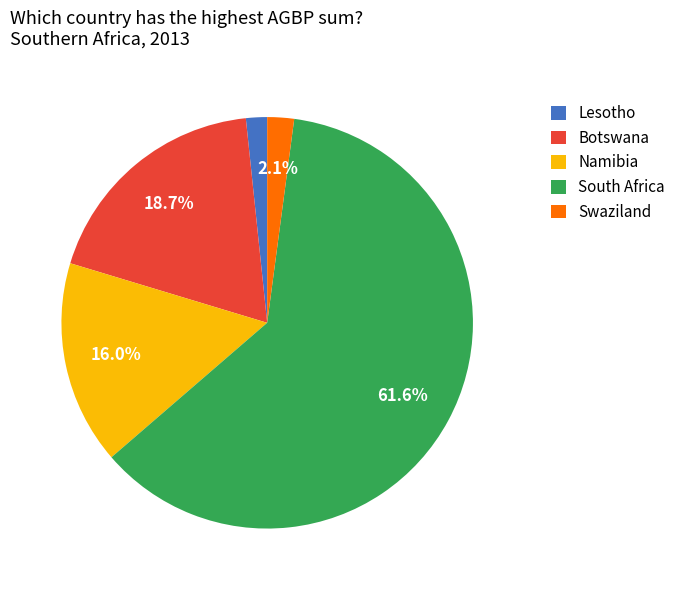

What is the largest slice in the pie chart?

South Africa